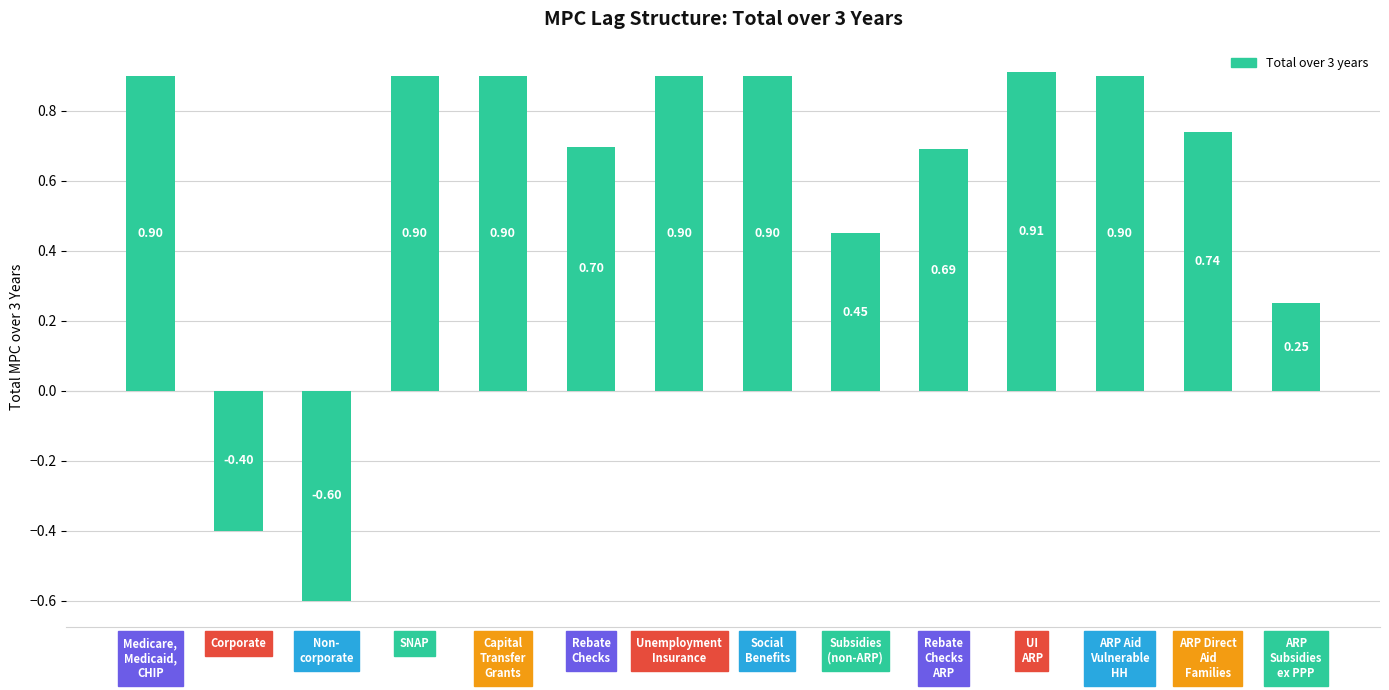

What is the average value?

0.6